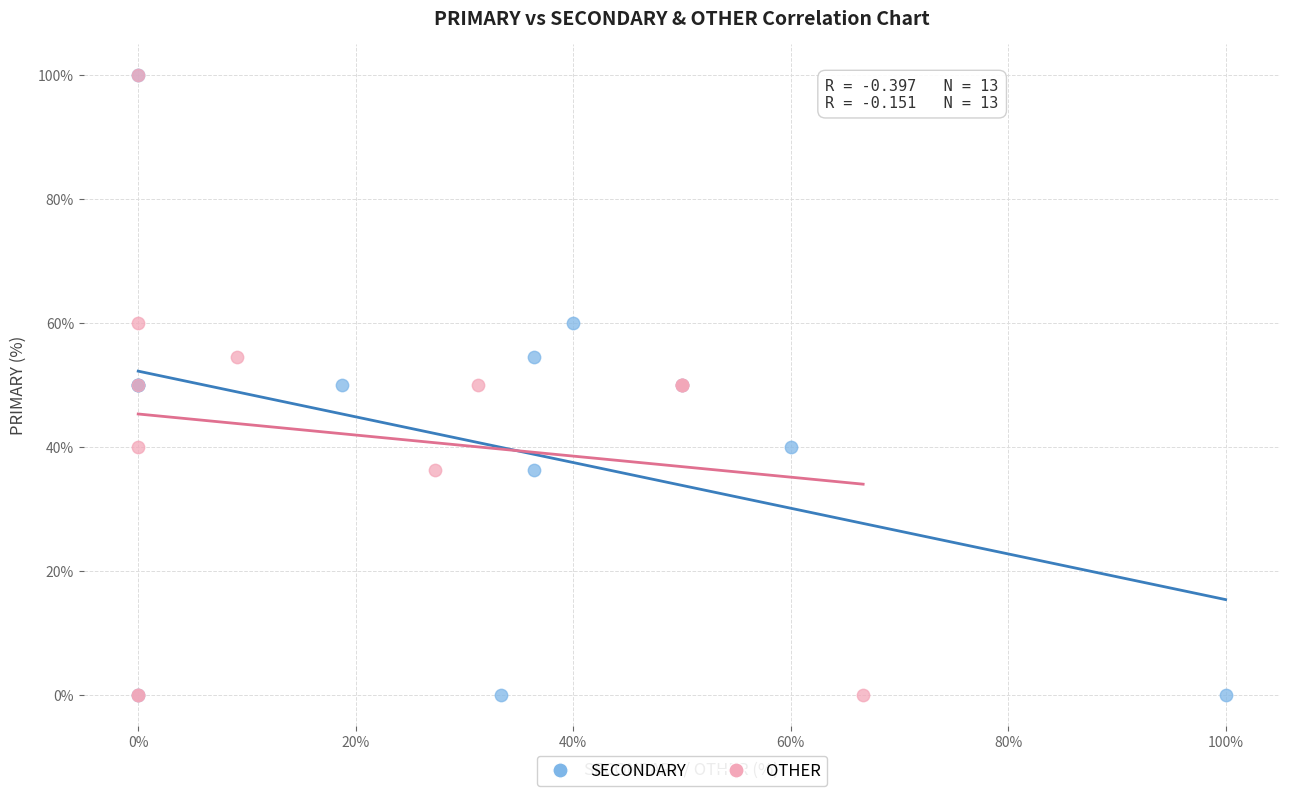

What are all the series names shown in the legend?

SECONDARY, OTHER